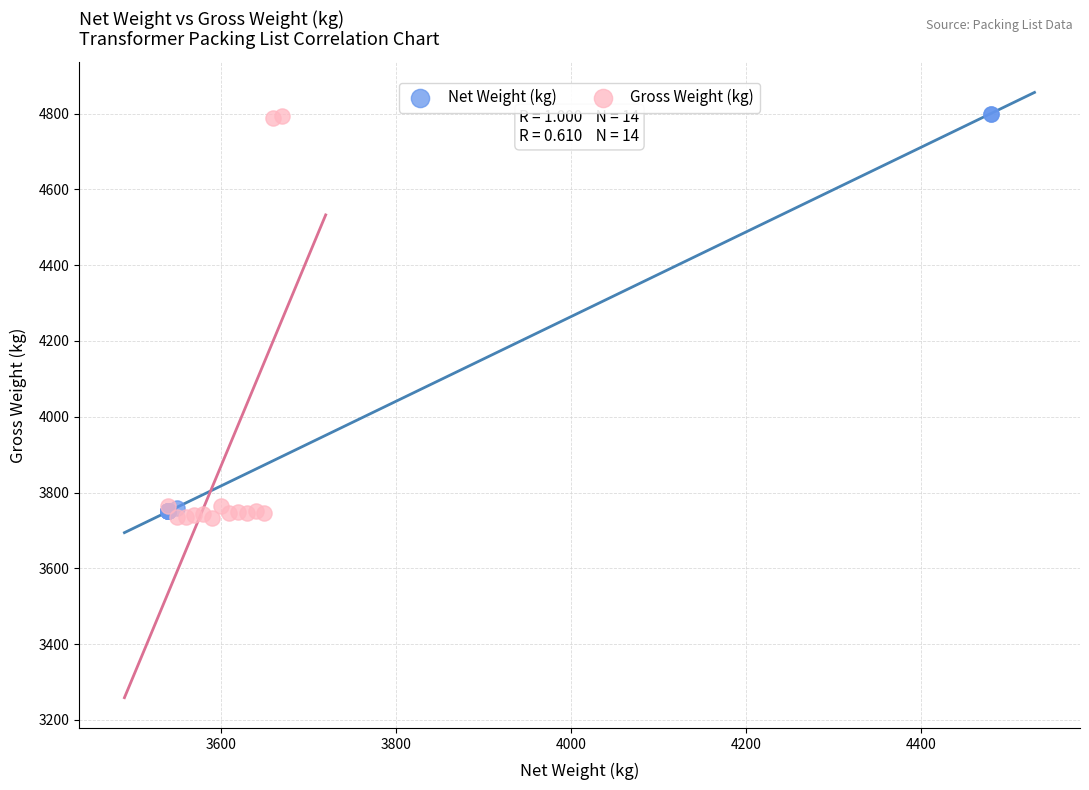

What are all the series names shown in the legend?

Net Weight (kg), Gross Weight (kg)